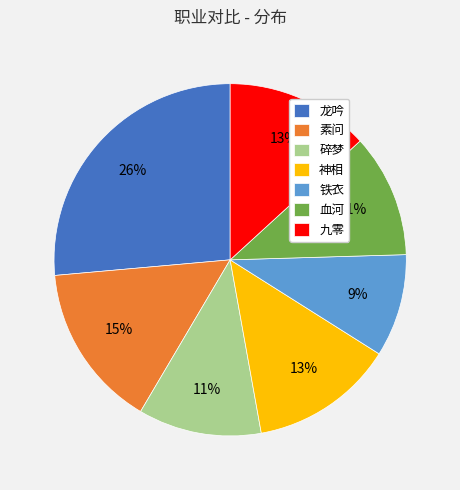

Does 九零 account for over 50% of the chart?

No